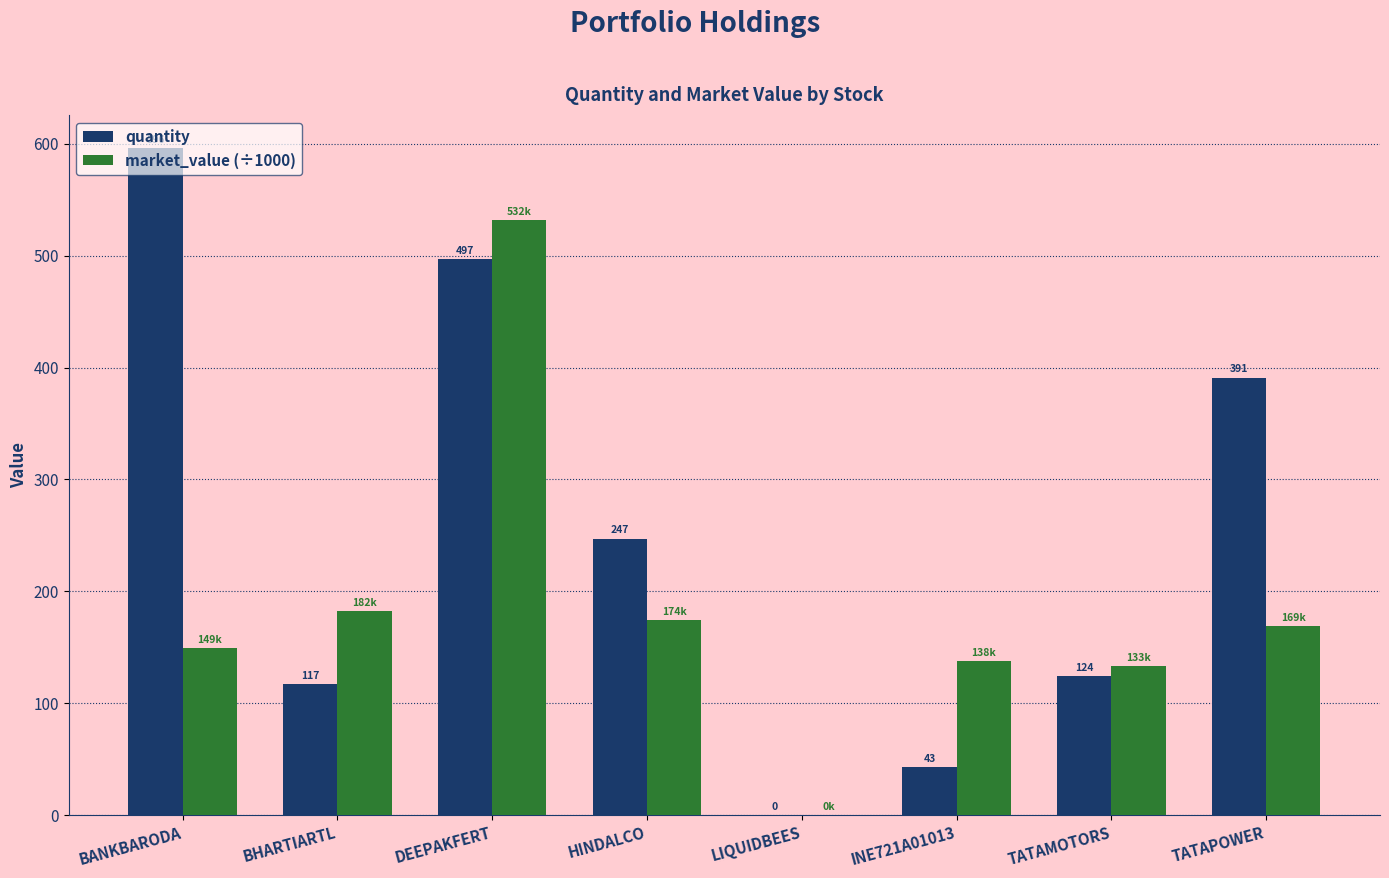

Which series changed the most between BANKBARODA and LIQUIDBEES?

quantity